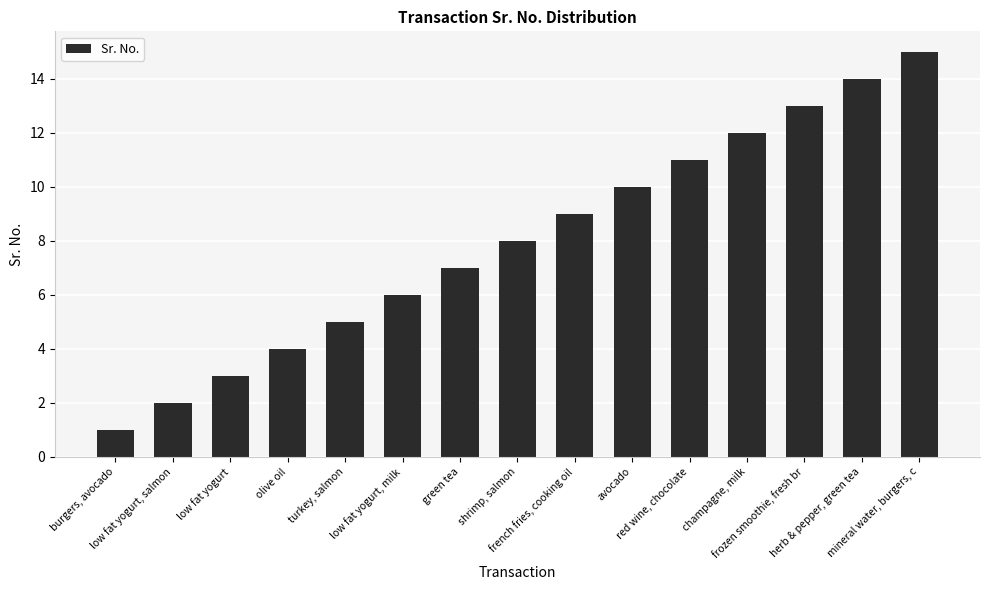

Is it true that the value at red wine, chocolate is 6?

False